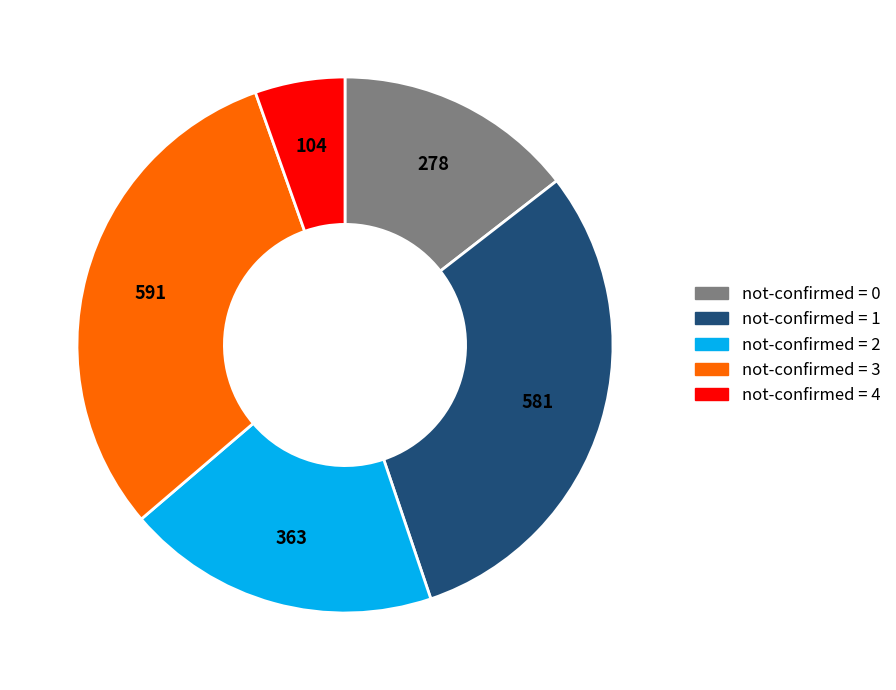

Is there a majority slice in this chart?

No